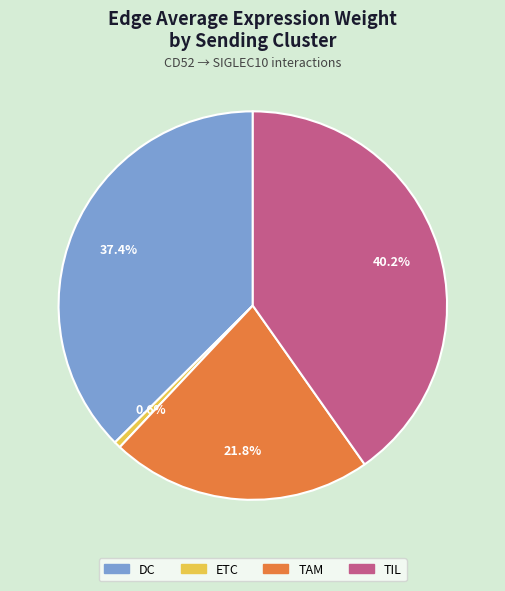

True or false: ETC accounts for 10% of the total.

False